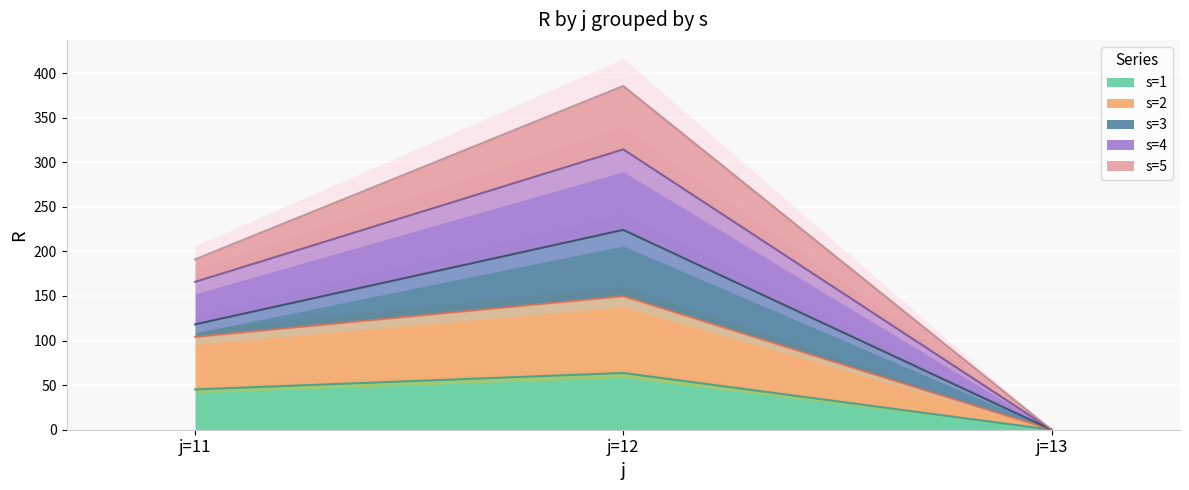

Between j=12 and j=13, which is larger?

j=12